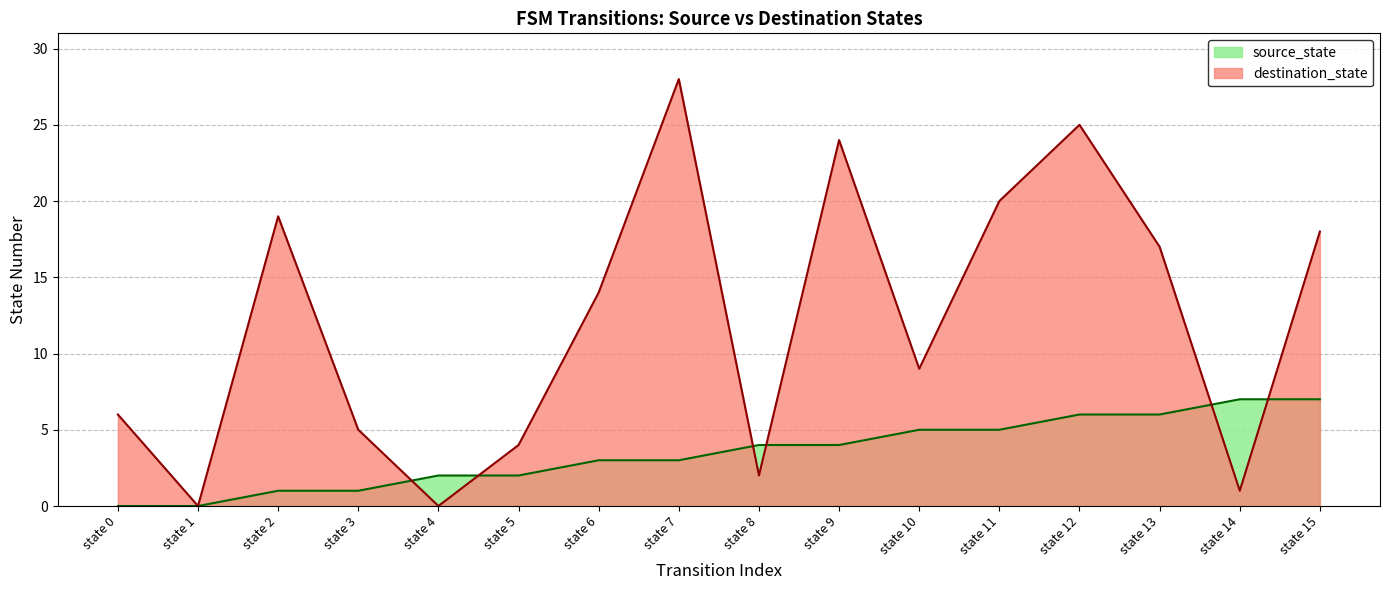

The destination_state series shows 38 at state 12. True or false?

False